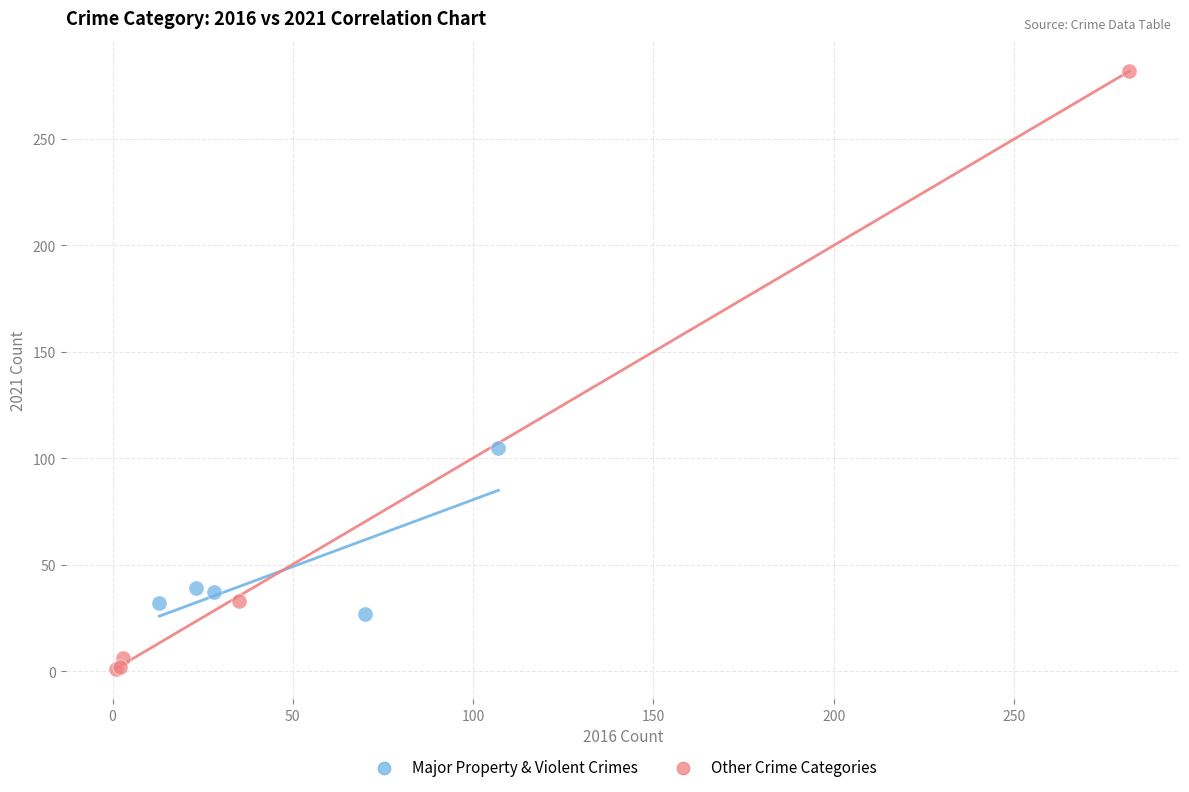

Which series contains the lowest Y value?

Other Crime Categories